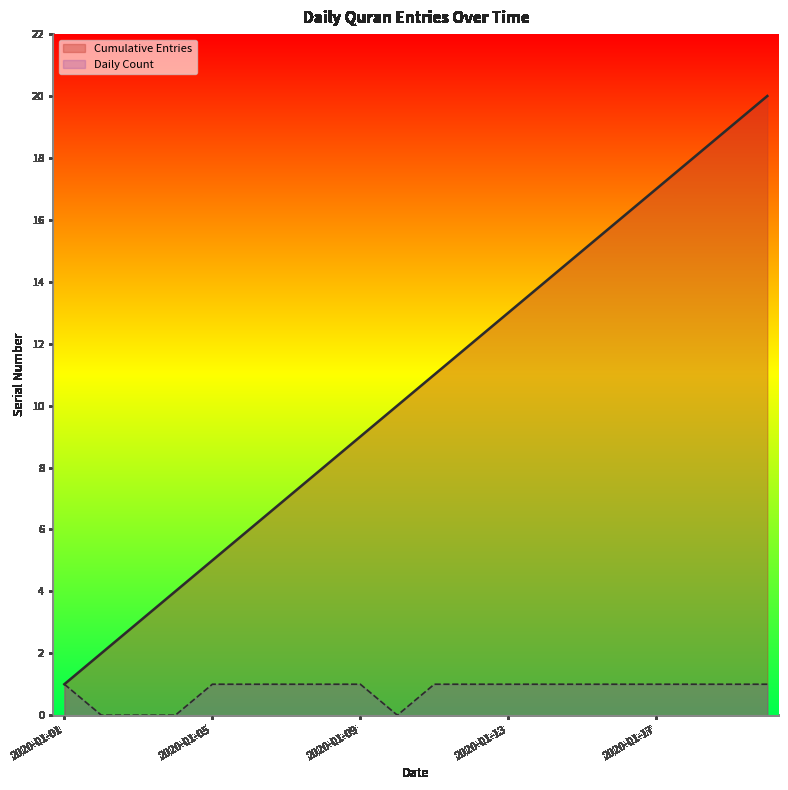

The value at 2020-01-11 is 19. True or false?

False